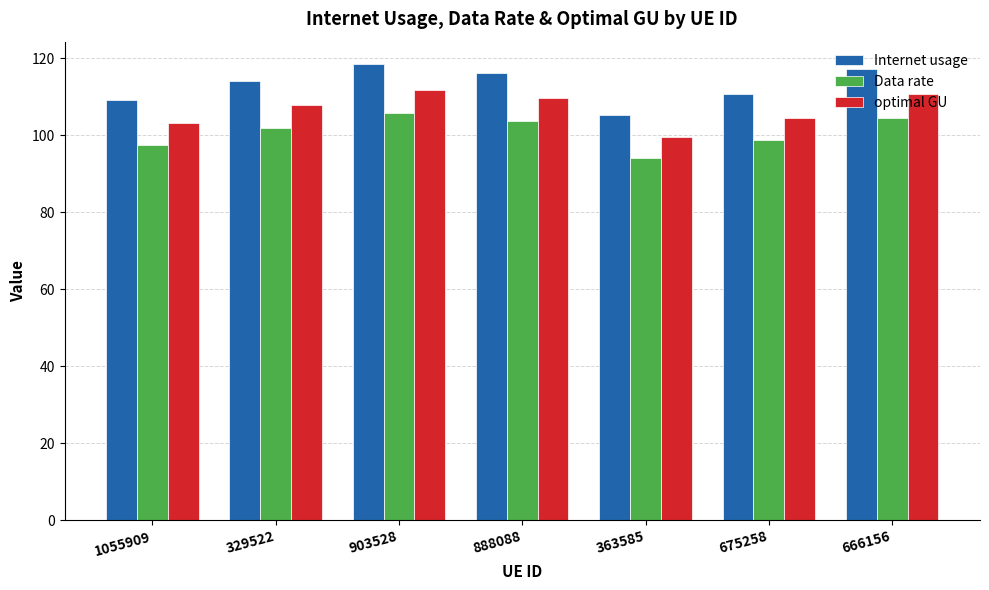

Which category has the highest value across all series?

903528